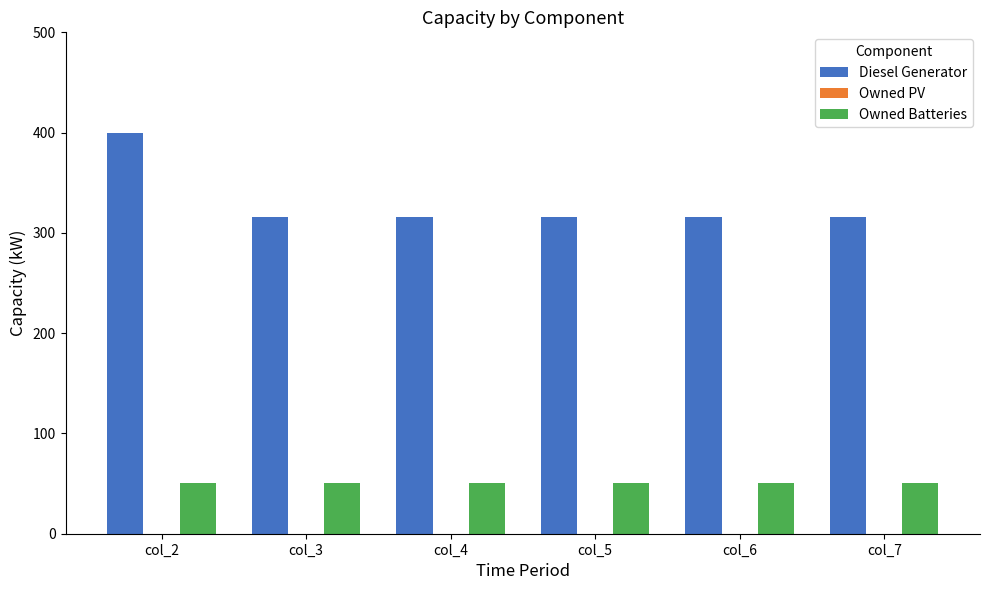

Count the number of categories in the chart.

6